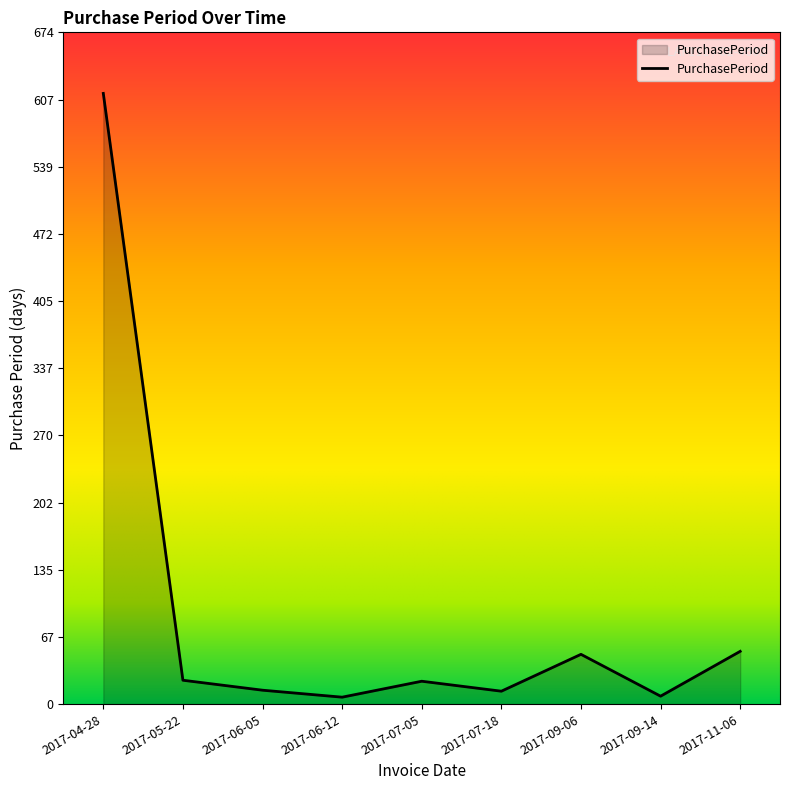

Is it true that the value at 2017-11-06 is 53?

True